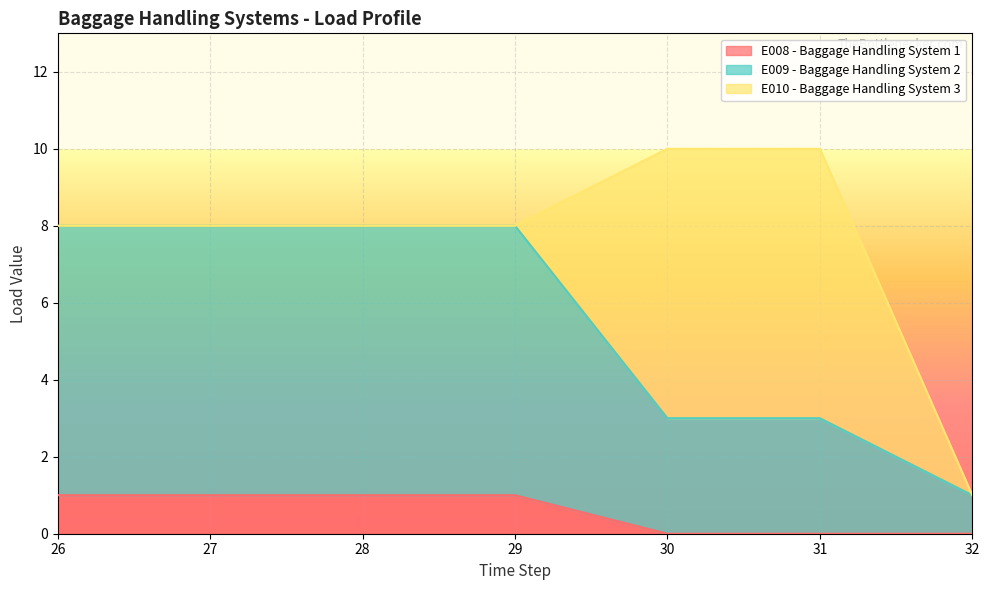

The value of E008 - Baggage Handling System 1 at 32 is 1. True or false?

False